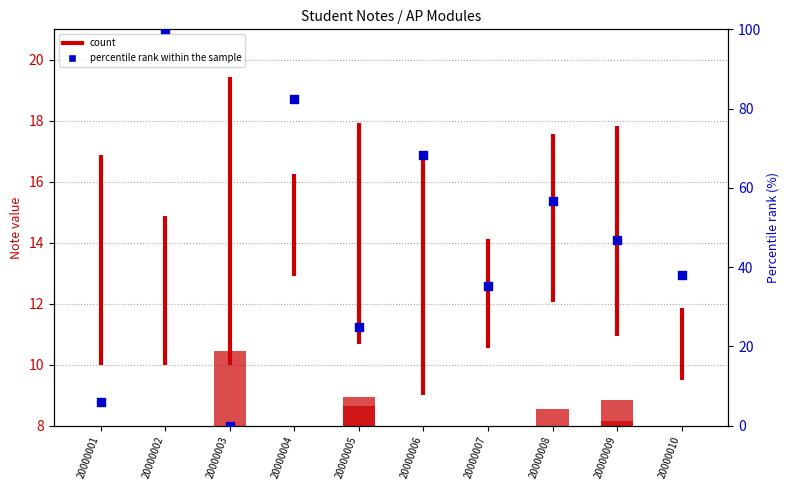

Which series reaches the minimum Y coordinate?

percentile rank within the sample